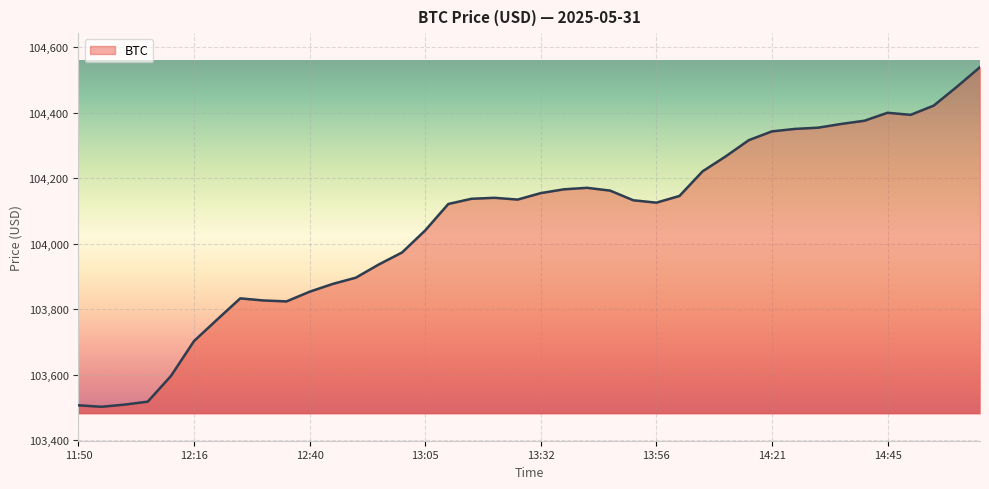

How many series are shown in this chart?

1